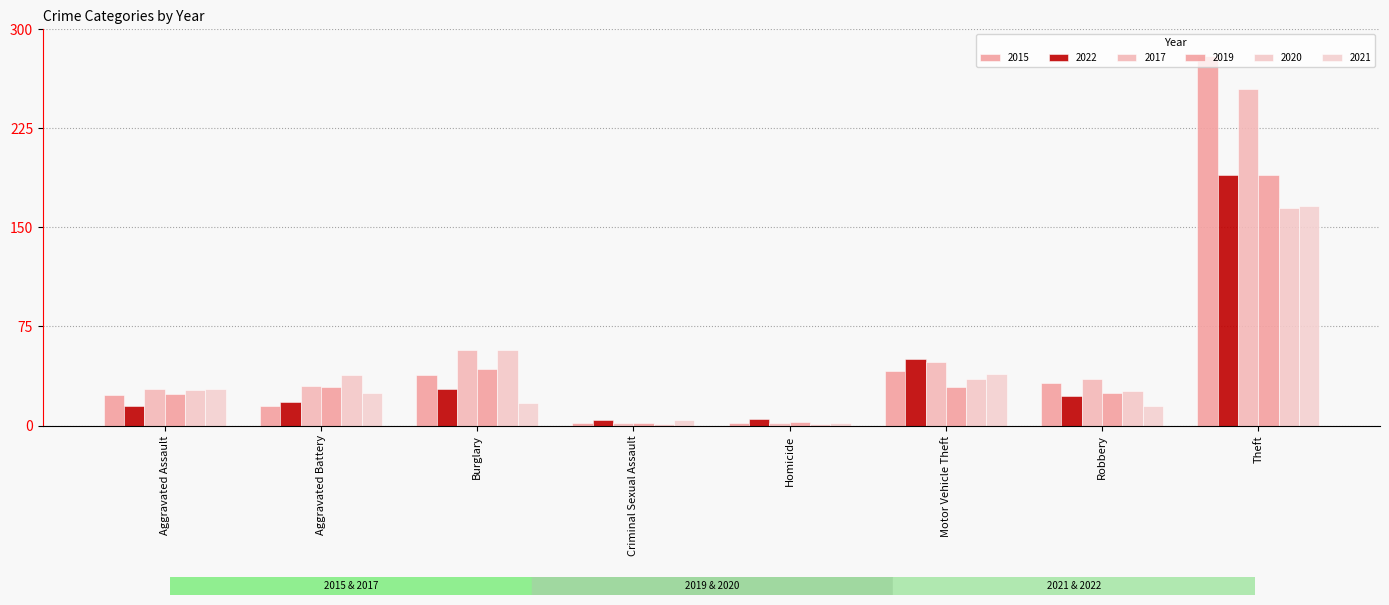

What is the difference between the 2022 values at Burglary and Theft?

162